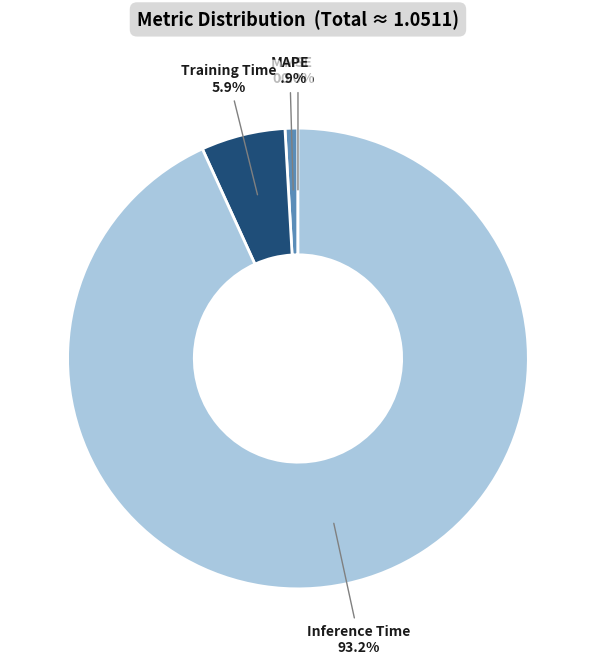

Is there any slice that represents more than half of the pie?

Yes